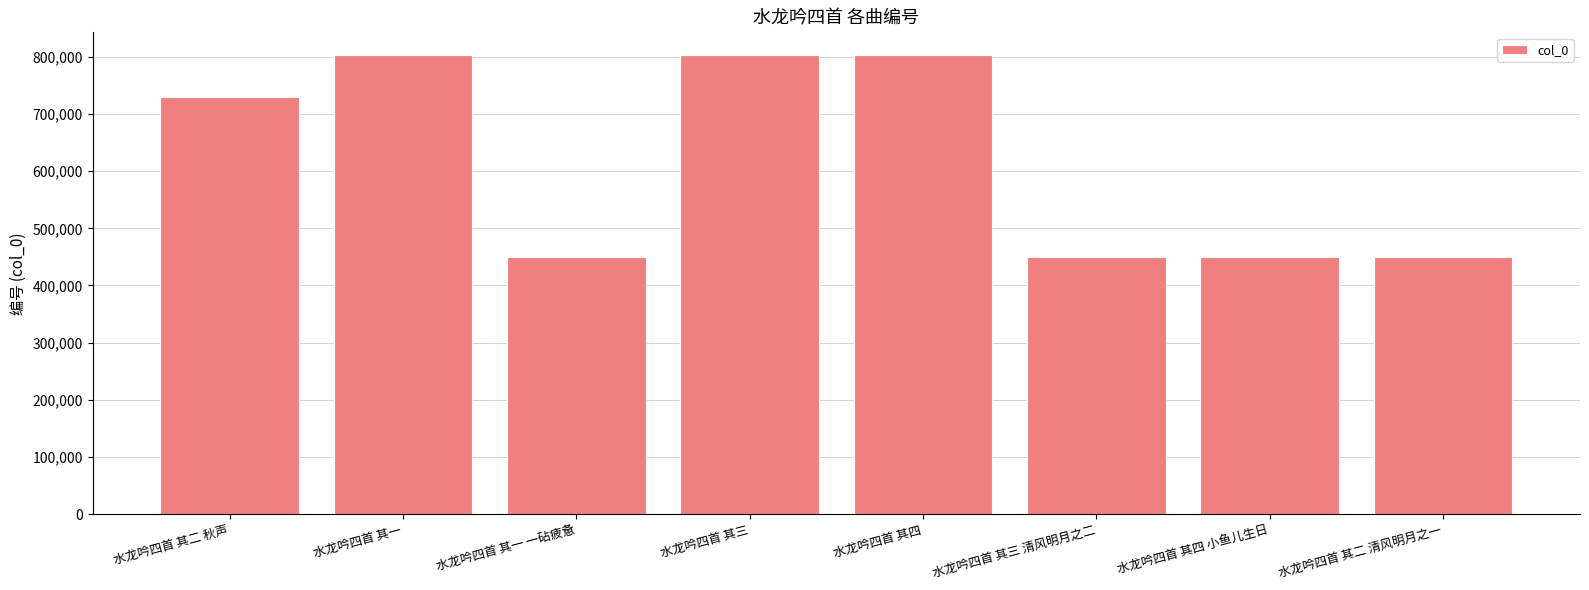

How many distinct data groups are displayed?

1